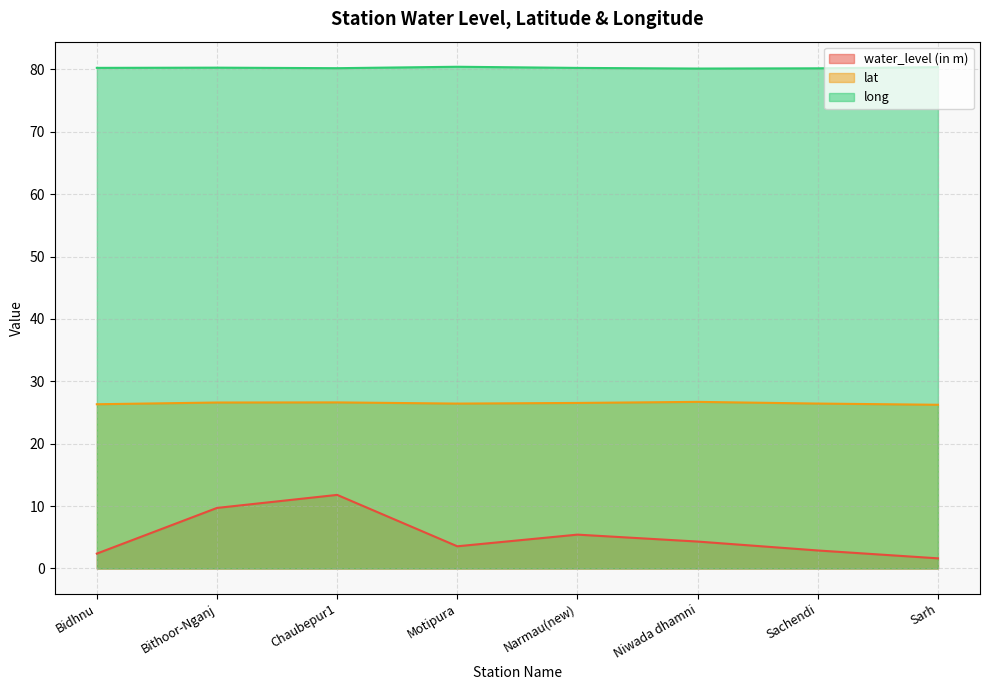

True or false: water_level (in m) and lat cross at least once.

False